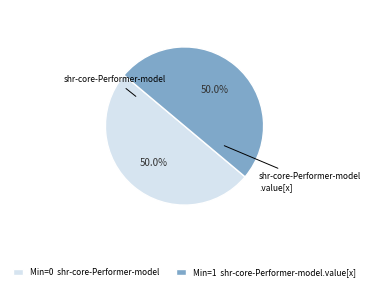

What is the largest slice in the pie chart?

shr-core-Performer-model.value[x]